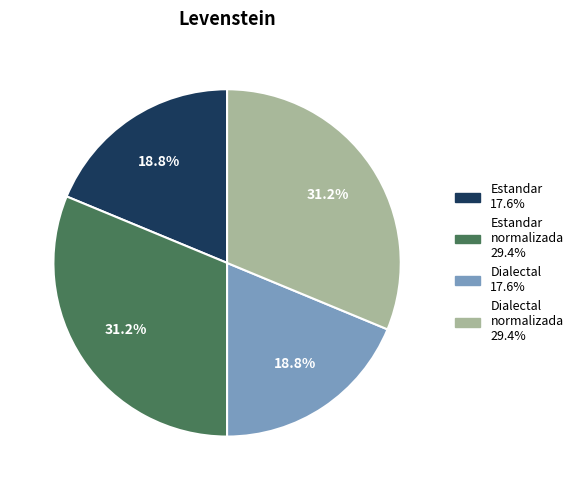

Does any single category account for the majority?

No